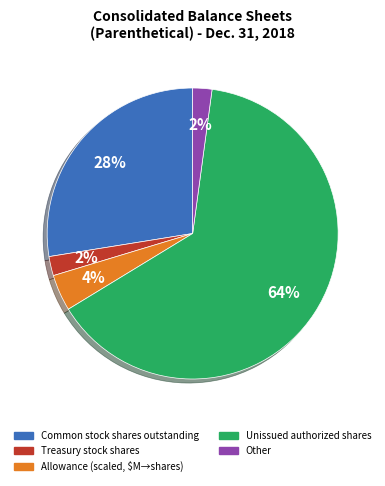

Is Common stock shares outstanding the majority of the pie?

No